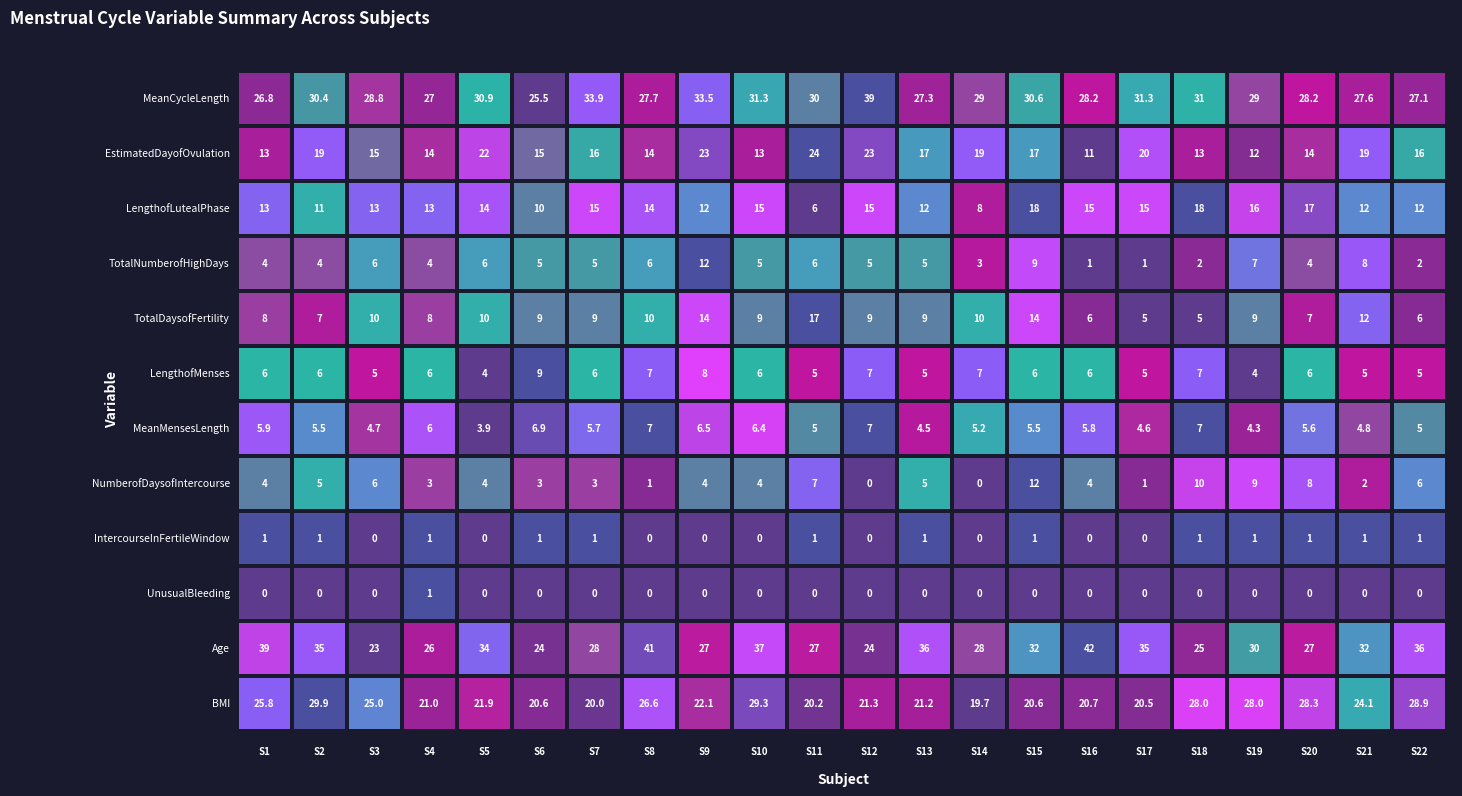

Reading left to right, extract all data points from this chart.

MeanCycleLength: 0=26.8	1=30.4	2=28.8	3=27.0	4=30.9	5=25.5	6=33.9	7=27.7	8=33.5	9=31.3	10=30.0	11=39.0	12=27.3	13=29.0	14=30.6	15=28.2	16=31.3	17=31.0	18=29.0	19=28.2	20=27.6	21=27.1
EstimatedDayofOvulation: 0=13.0	1=19.0	2=15.0	3=14.0	4=22.0	5=15.0	6=16.0	7=14.0	8=23.0	9=13.0	10=24.0	11=23.0	12=17.0	13=19.0	14=17.0	15=11.0	16=20.0	17=13.0	18=12.0	19=14.0	20=19.0	21=16.0
LengthofLutealPhase: 0=13.0	1=11.0	2=13.0	3=13.0	4=14.0	5=10.0	6=15.0	7=14.0	8=12.0	9=15.0	10=6.0	11=15.0	12=12.0	13=8.0	14=18.0	15=15.0	16=15.0	17=18.0	18=16.0	19=17.0	20=12.0	21=12.0
TotalNumberofHighDays: 0=4.0	1=4.0	2=6.0	3=4.0	4=6.0	5=5.0	6=5.0	7=6.0	8=12.0	9=5.0	10=6.0	11=5.0	12=5.0	13=3.0	14=9.0	15=1.0	16=1.0	17=2.0	18=7.0	19=4.0	20=8.0	21=2.0
TotalDaysofFertility: 0=8.0	1=7.0	2=10.0	3=8.0	4=10.0	5=9.0	6=9.0	7=10.0	8=14.0	9=9.0	10=17.0	11=9.0	12=9.0	13=10.0	14=14.0	15=6.0	16=5.0	17=5.0	18=9.0	19=7.0	20=12.0	21=6.0
LengthofMenses: 0=6.0	1=6.0	2=5.0	3=6.0	4=4.0	5=9.0	6=6.0	7=7.0	8=8.0	9=6.0	10=5.0	11=7.0	12=5.0	13=7.0	14=6.0	15=6.0	16=5.0	17=7.0	18=4.0	19=6.0	20=5.0	21=5.0
MeanMensesLength: 0=5.9	1=5.5	2=4.7	3=6.0	4=3.9	5=6.9	6=5.7	7=7.0	8=6.5	9=6.4	10=5.0	11=7.0	12=4.5	13=5.2	14=5.5	15=5.8	16=4.6	17=7.0	18=4.3	19=5.6	20=4.8	21=5.0
NumberofDaysofIntercourse: 0=4.0	1=5.0	2=6.0	3=3.0	4=4.0	5=3.0	6=3.0	7=1.0	8=4.0	9=4.0	10=7.0	11=0.0	12=5.0	13=0.0	14=12.0	15=4.0	16=1.0	17=10.0	18=9.0	19=8.0	20=2.0	21=6.0
IntercourseInFertileWindow: 0=1.0	1=1.0	2=0.0	3=1.0	4=0.0	5=1.0	6=1.0	7=0.0	8=0.0	9=0.0	10=1.0	11=0.0	12=1.0	13=0.0	14=1.0	15=0.0	16=0.0	17=1.0	18=1.0	19=1.0	20=1.0	21=1.0
UnusualBleeding: 0=0.0	1=0.0	2=0.0	3=1.0	4=0.0	5=0.0	6=0.0	7=0.0	8=0.0	9=0.0	10=0.0	11=0.0	12=0.0	13=0.0	14=0.0	15=0.0	16=0.0	17=0.0	18=0.0	19=0.0	20=0.0	21=0.0
Age: 0=39.0	1=35.0	2=23.0	3=26.0	4=34.0	5=24.0	6=28.0	7=41.0	8=27.0	9=37.0	10=27.0	11=24.0	12=36.0	13=28.0	14=32.0	15=42.0	16=35.0	17=25.0	18=30.0	19=27.0	20=32.0	21=36.0
BMI: 0=25.8	1=29.9	2=25.0	3=21.0	4=21.9	5=20.6	6=20.0	7=26.6	8=22.1	9=29.3	10=20.2	11=21.3	12=21.2	13=19.7	14=20.6	15=20.7	16=20.5	17=28.0	18=28.0	19=28.3	20=24.1	21=28.9